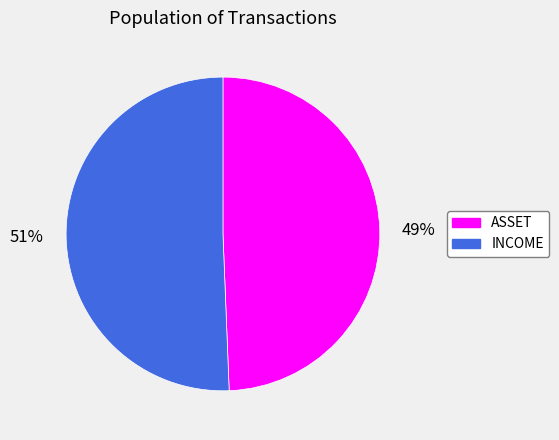

Does INCOME represent more than half of the total?

Yes